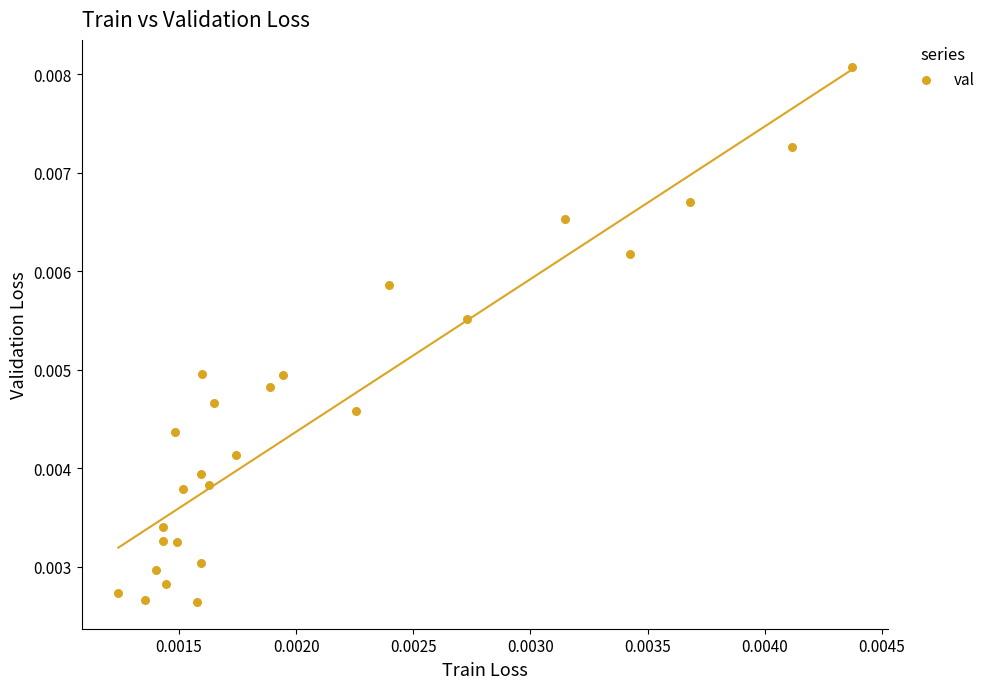

How many data points are displayed?

26